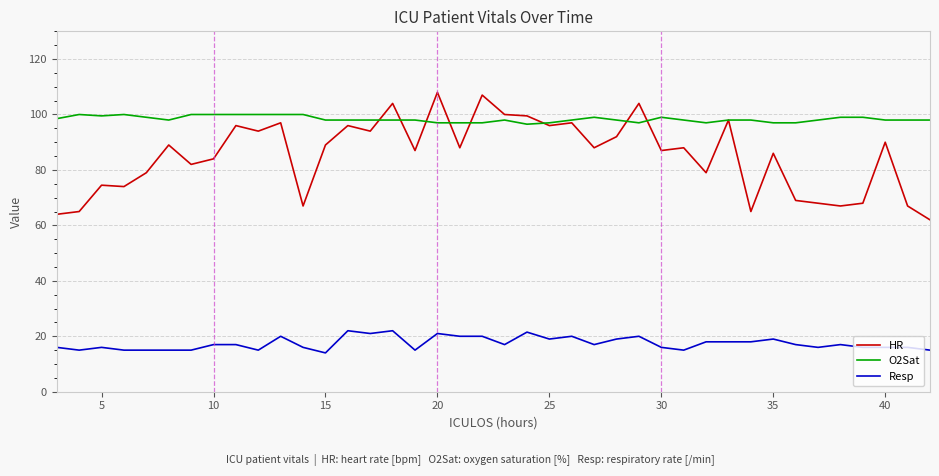

Rank the series by their average value, from highest to lowest.

O2Sat, HR, Resp